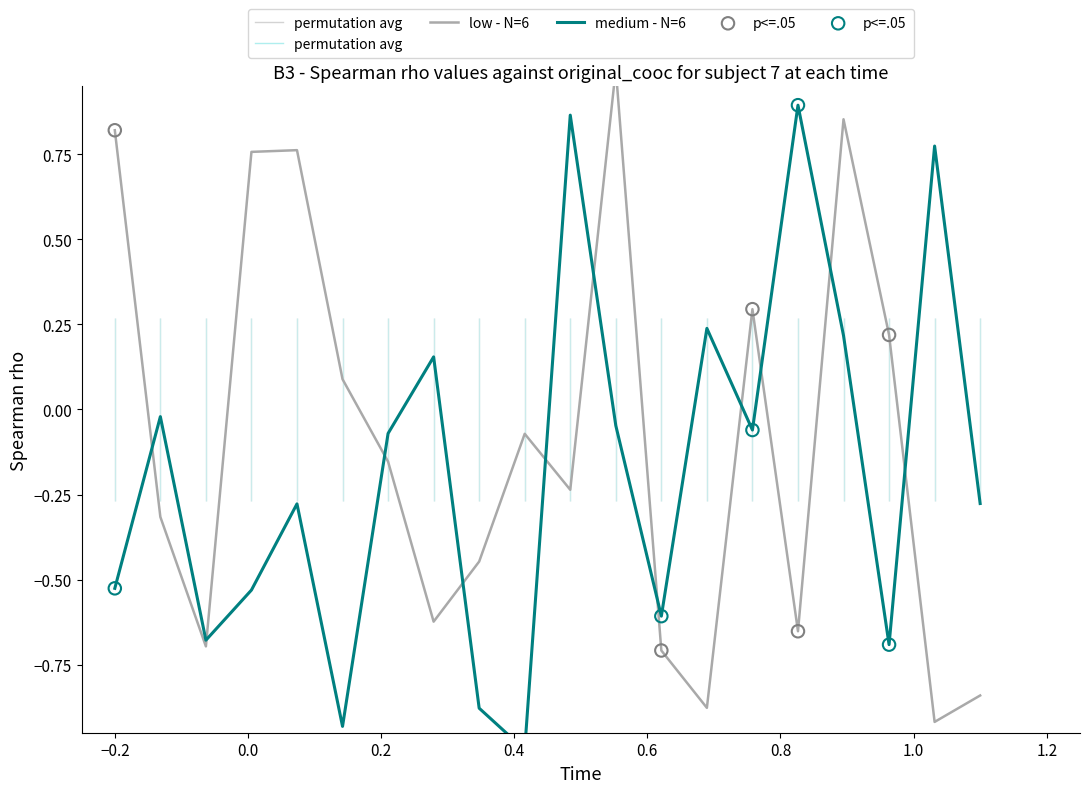

At how many categories does at least one series exceed 0?

13